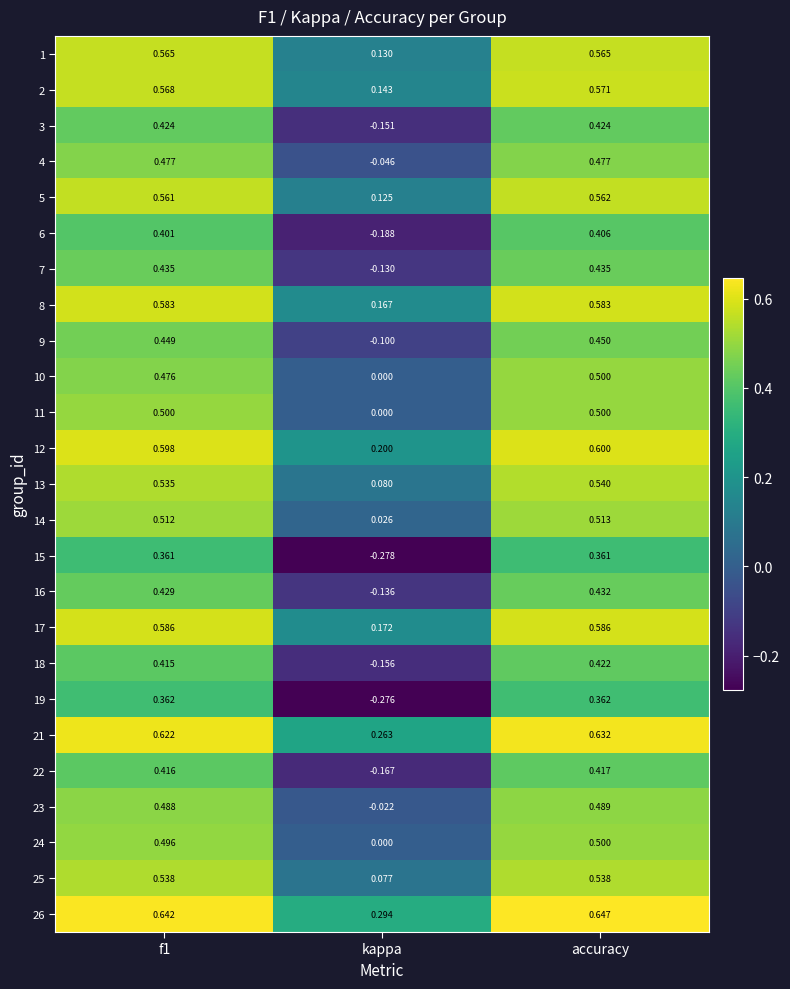

Which series has the largest total across all categories?

26